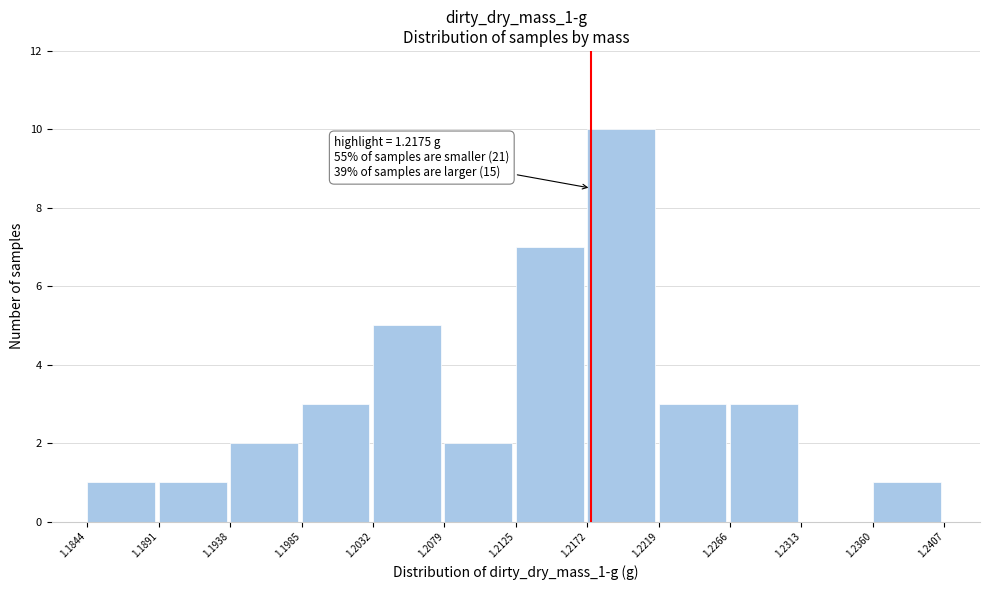

Over which range of the x-axis is the bar tallest?

1.2172 to 1.2219